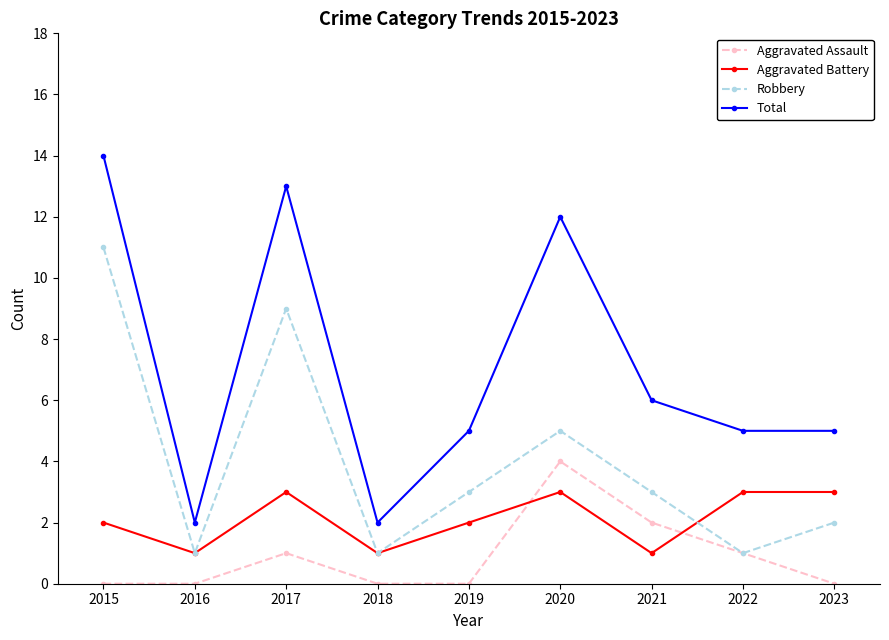

At which label is Aggravated Assault closest to 2?

2021